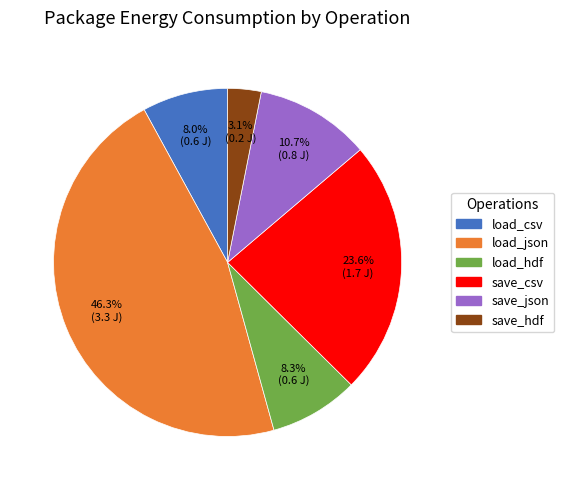

How much of the chart is everything except load_hdf?

91.7%